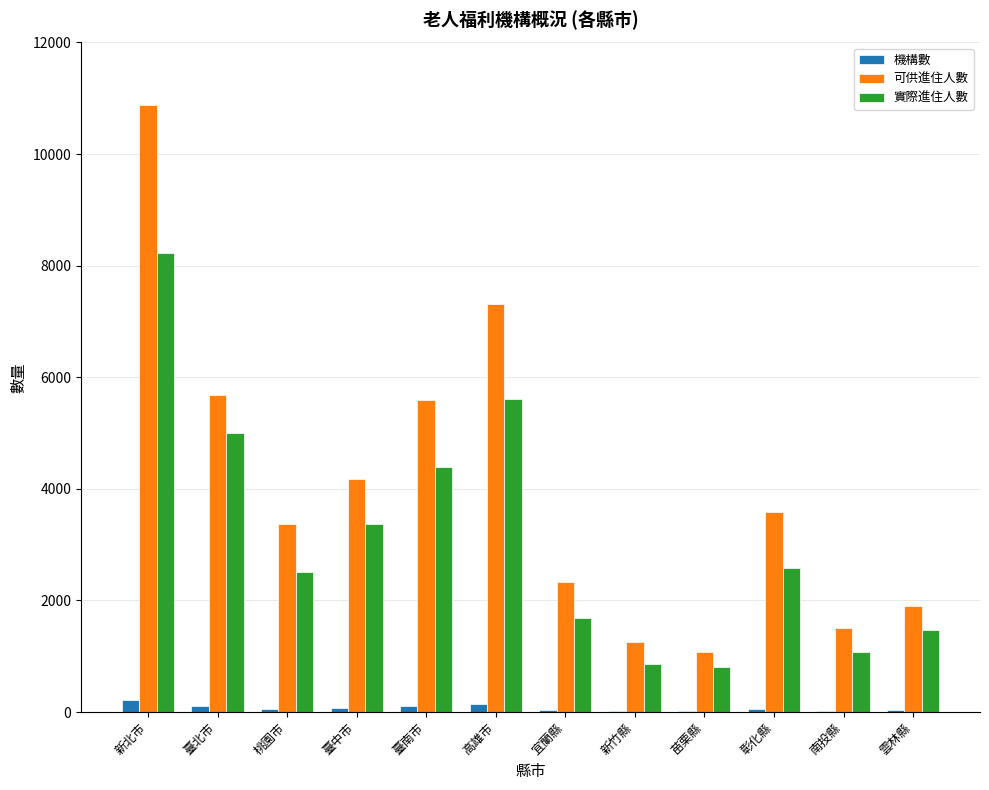

Where is 可供進住人數 nearest to the value 5979?

臺北市